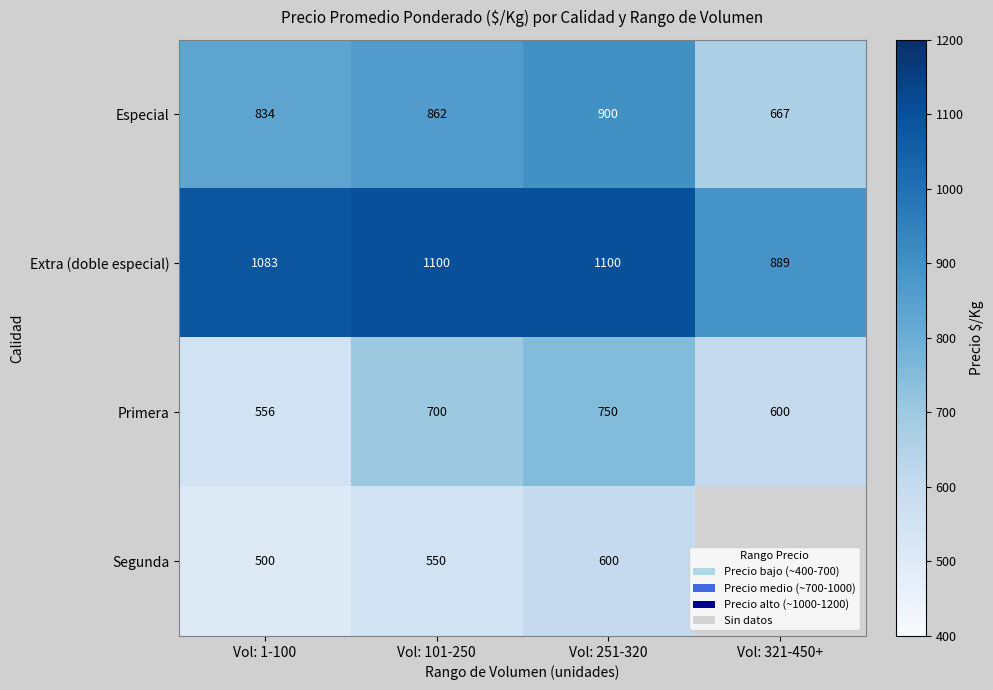

What is the minimum value for Primera?

556.0